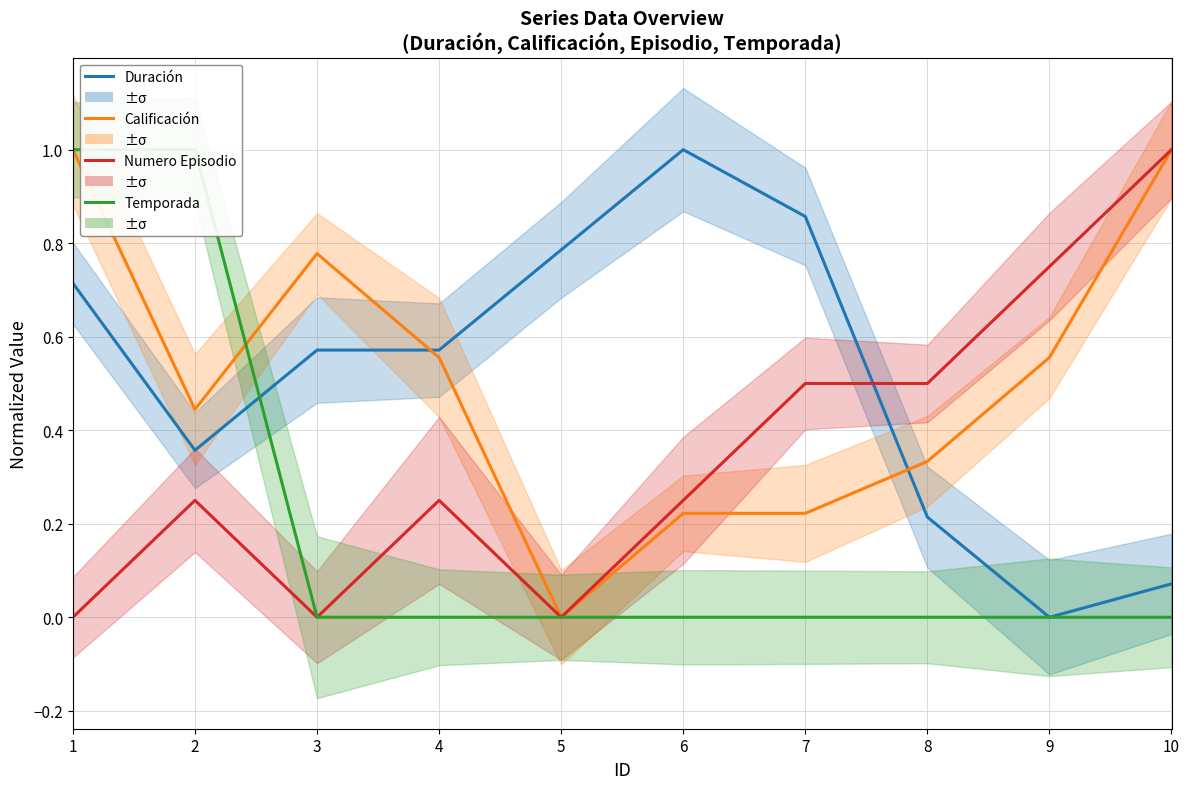

Which has a higher value, 6 or 2?

6